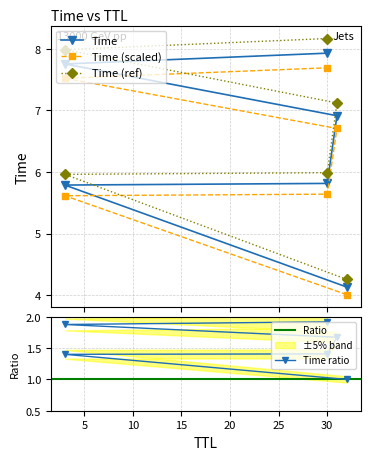

What is the label of the 4th point from the left?

31